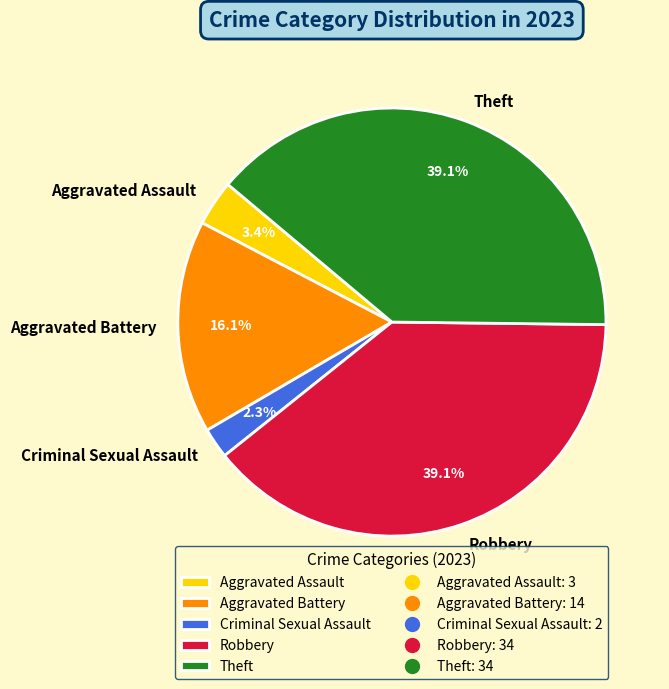

Between Criminal Sexual Assault and Aggravated Battery, which is larger?

Aggravated Battery